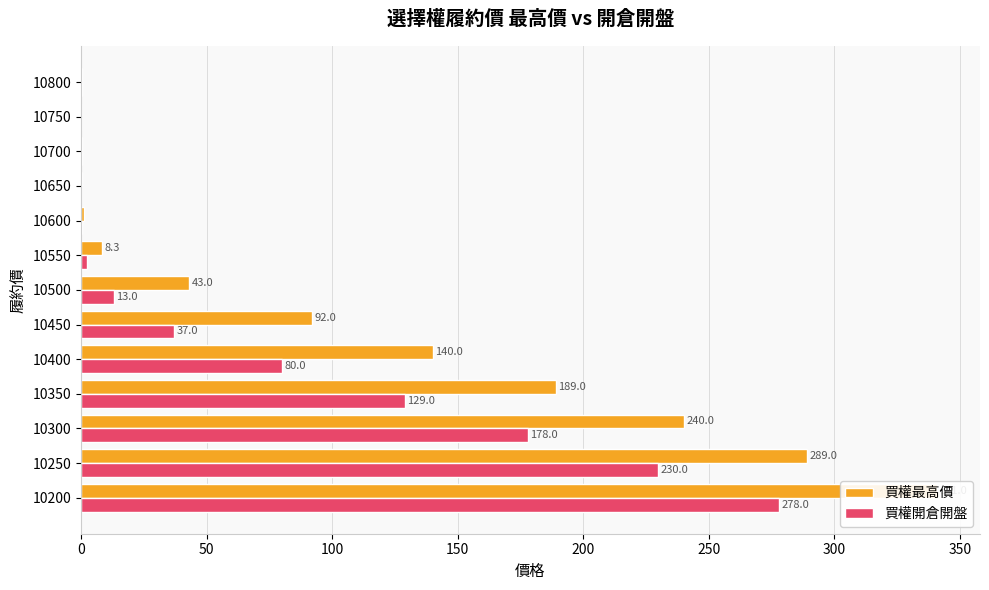

What is the sum of all 買權開倉開盤 values?

948.5